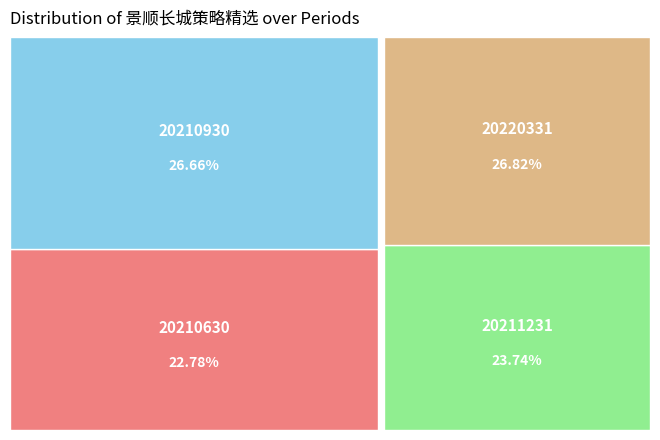

How many slices are in this pie chart?

4